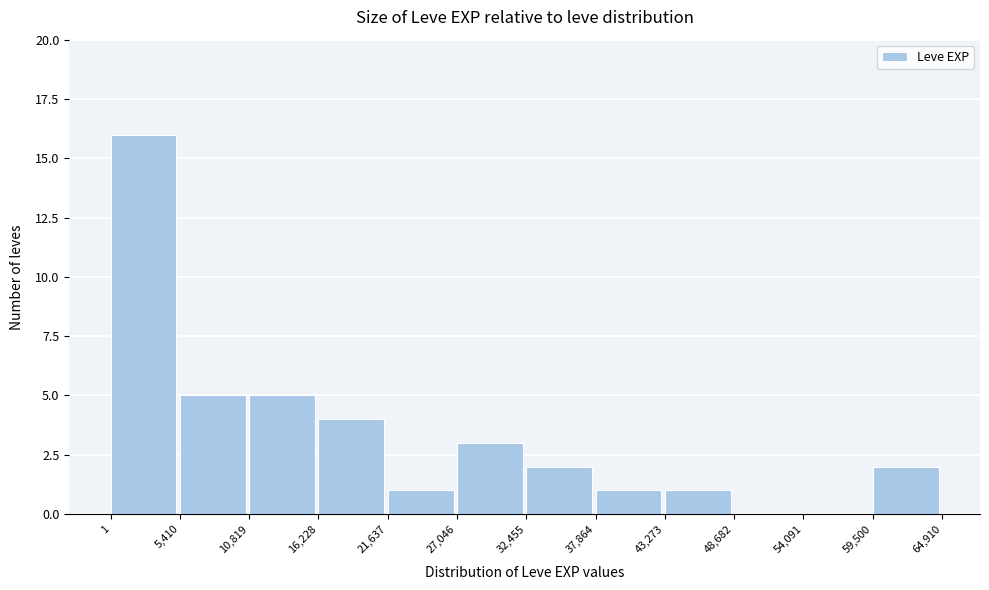

Over which range of the x-axis is the bar tallest?

1 to 5,410